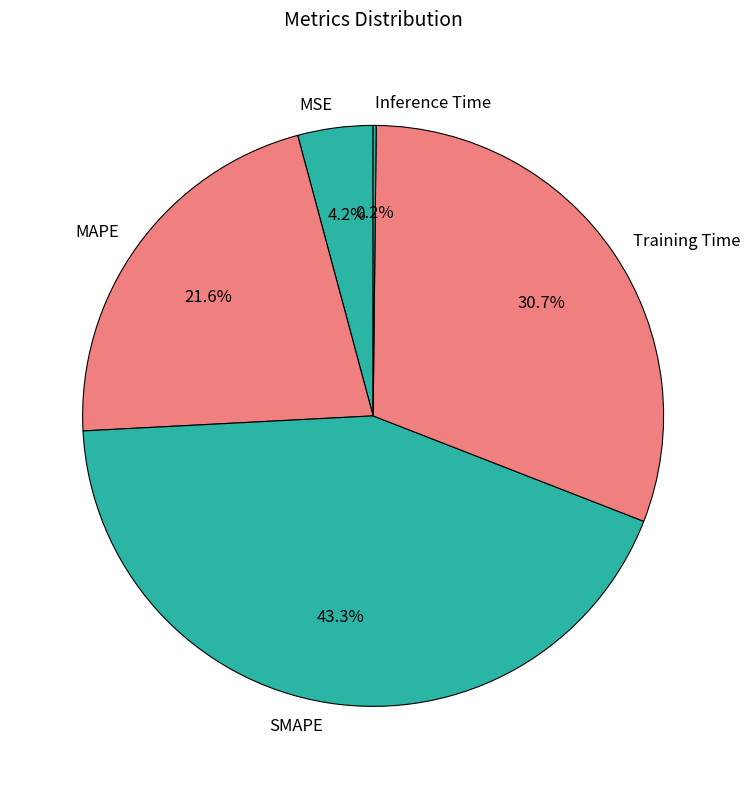

Is MAPE the majority of the pie?

No